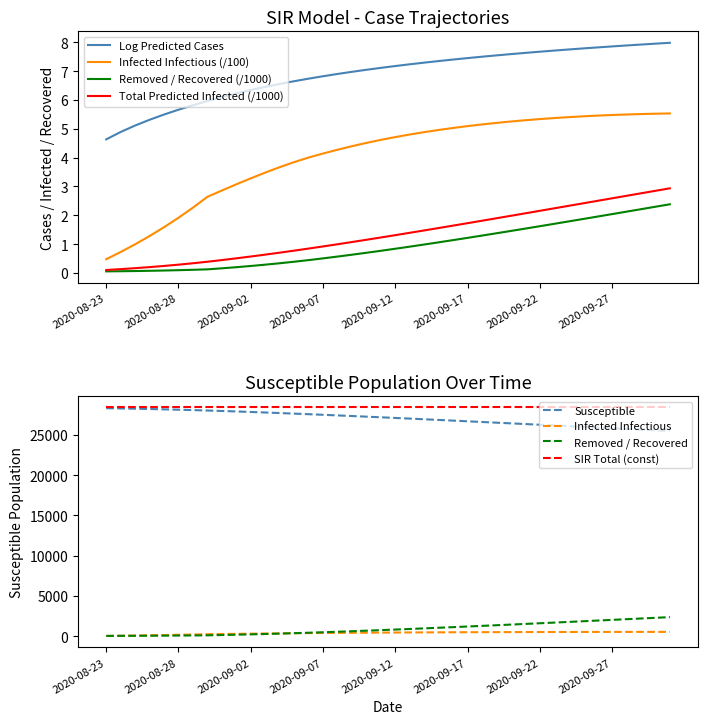

Count the number of data series in this chart.

5